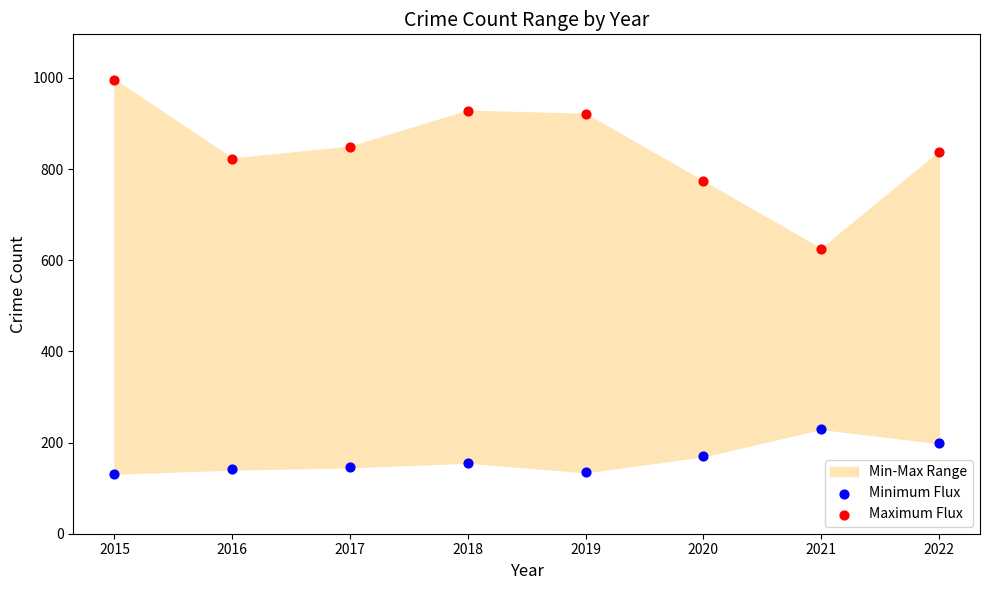

Across all series, what Y value is closest to 564?

625